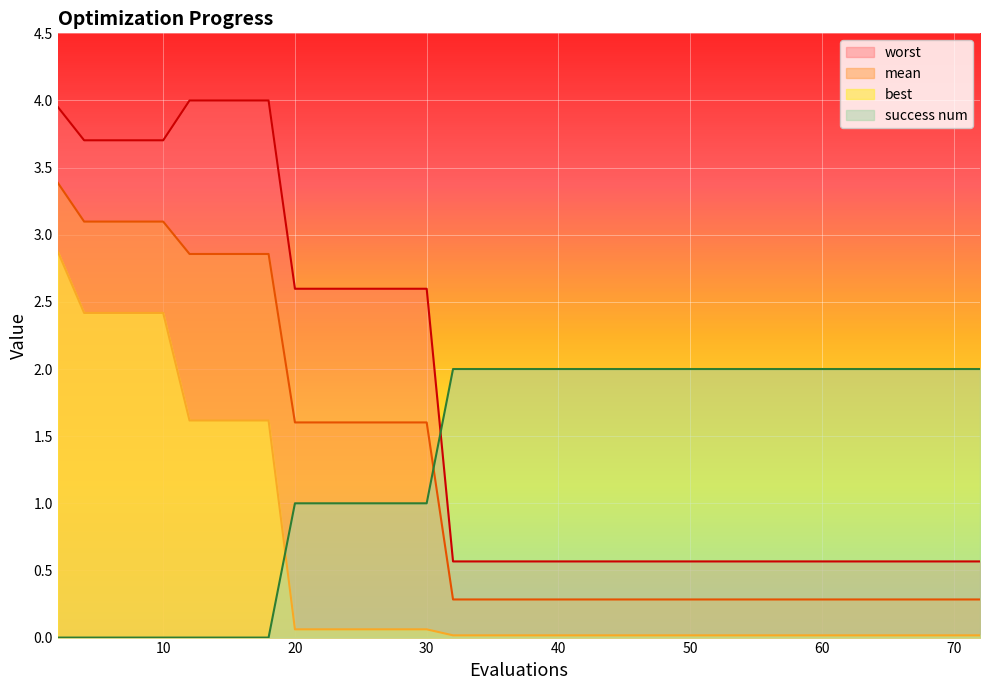

Which series has the widest spread of values?

worst